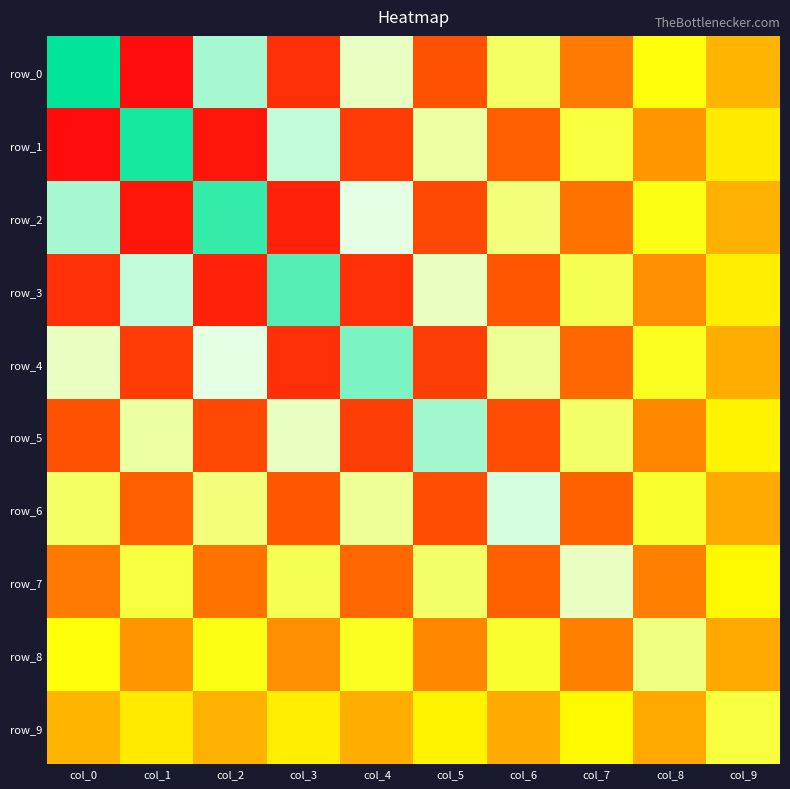

What is the sum of the row_2 values at col_1 and col_3?

-8.0